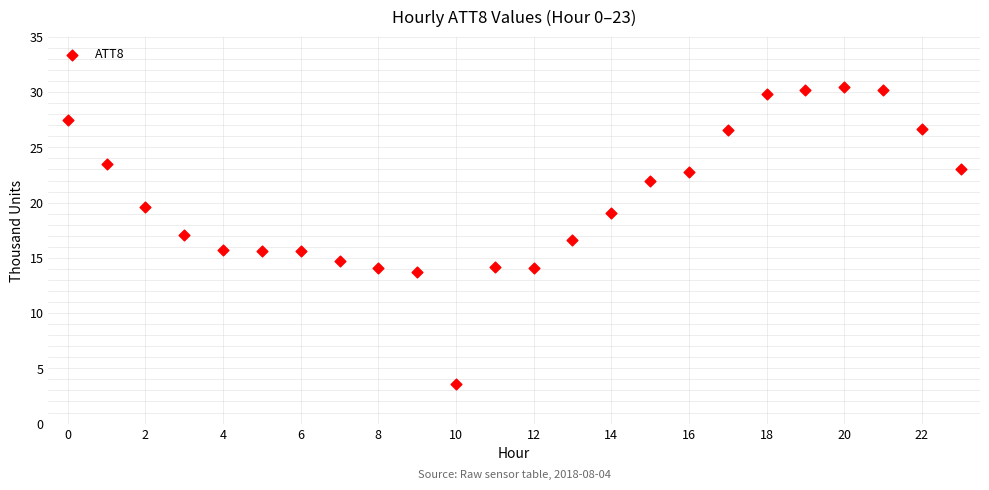

What is the range of Y values (max minus min)?

26.9